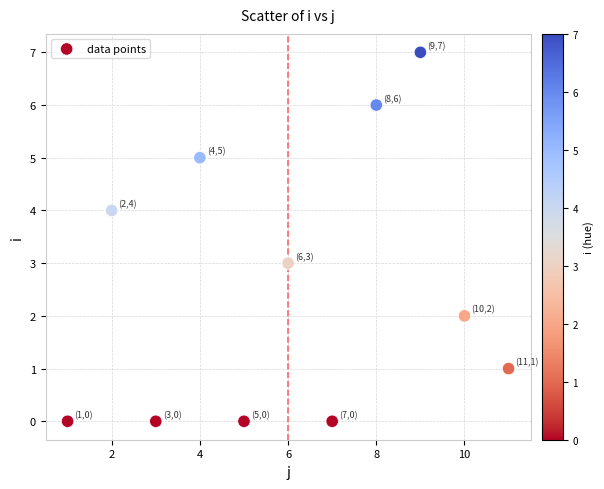

What is the average Y value?

3